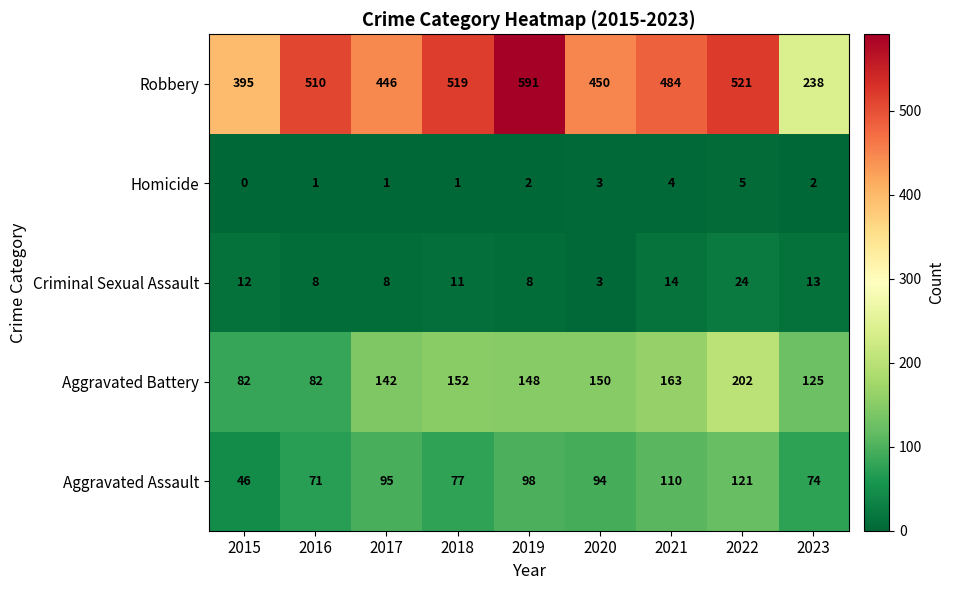

What is the sum of all Aggravated Battery values?

1246